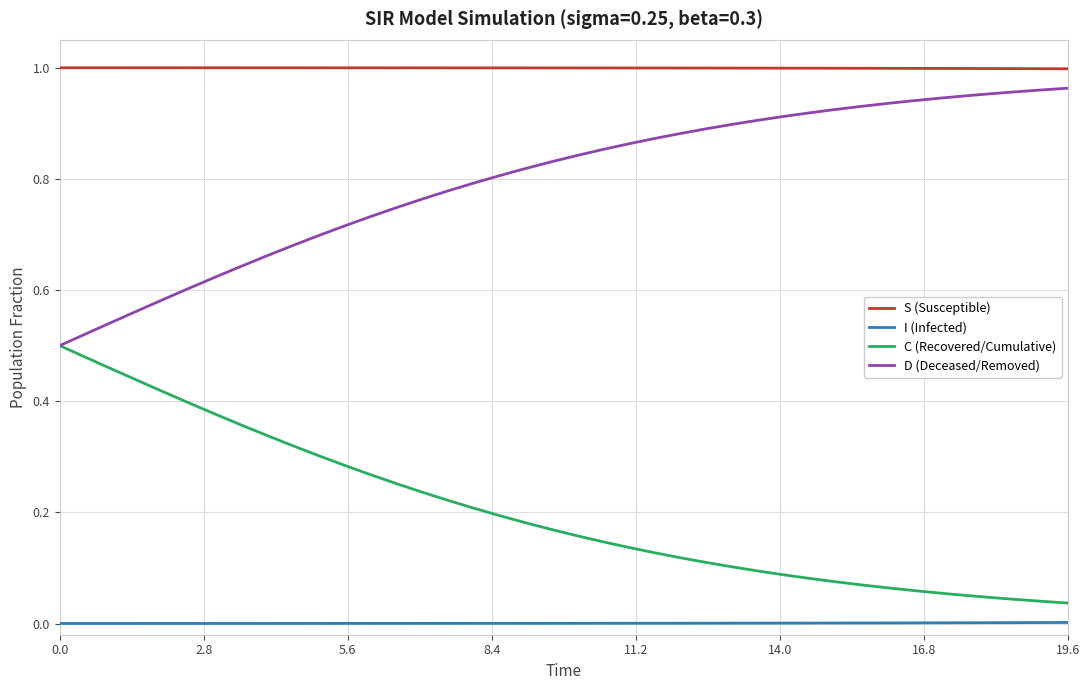

True or false: I (Infected) and C (Recovered/Cumulative) cross at least once.

False